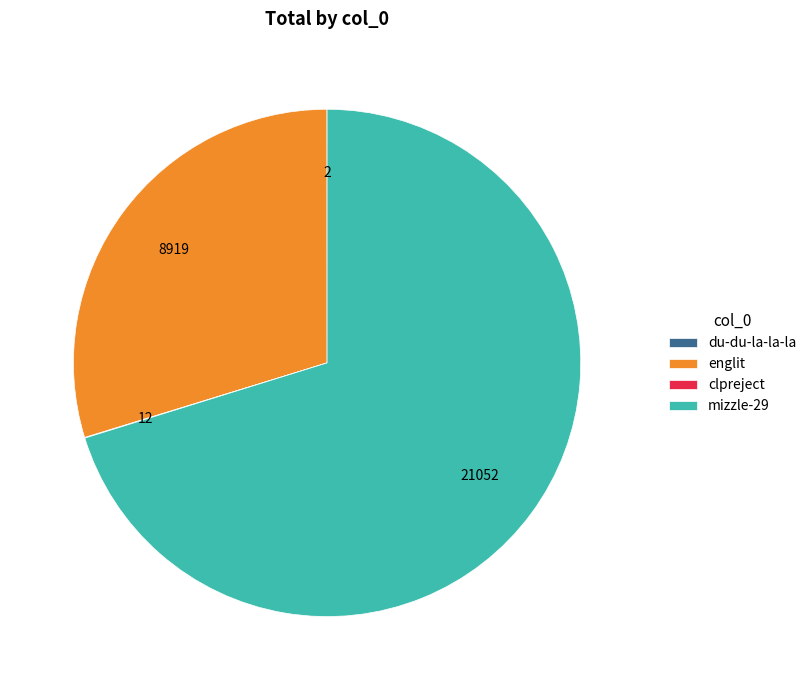

Which category has the biggest portion of the pie?

mizzle-29